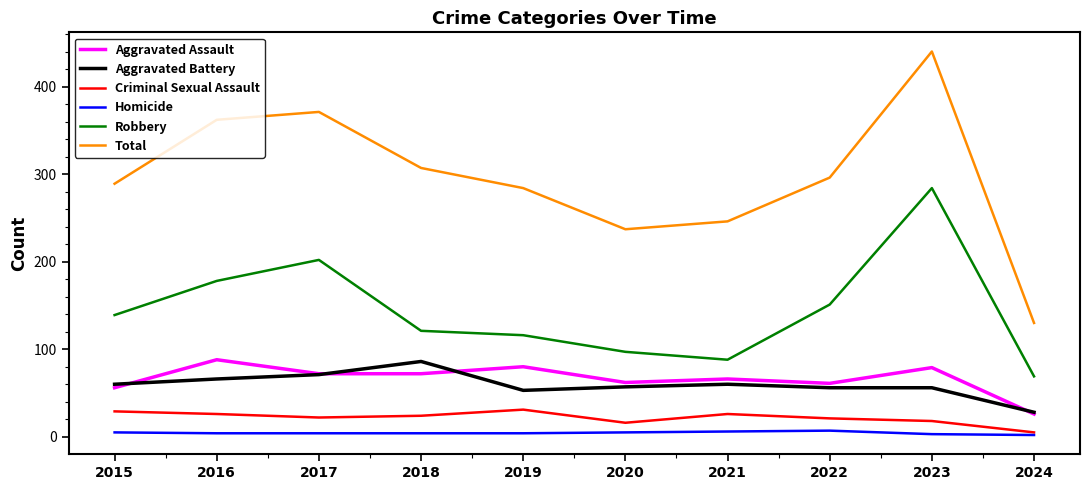

Does the chart display data point markers on the line(s)?

No